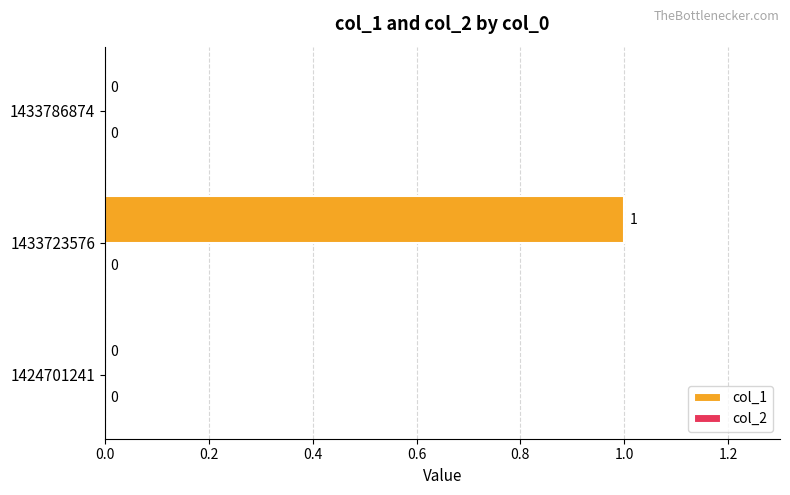

Between 1424701241 and 1433723576, which is larger?

1433723576